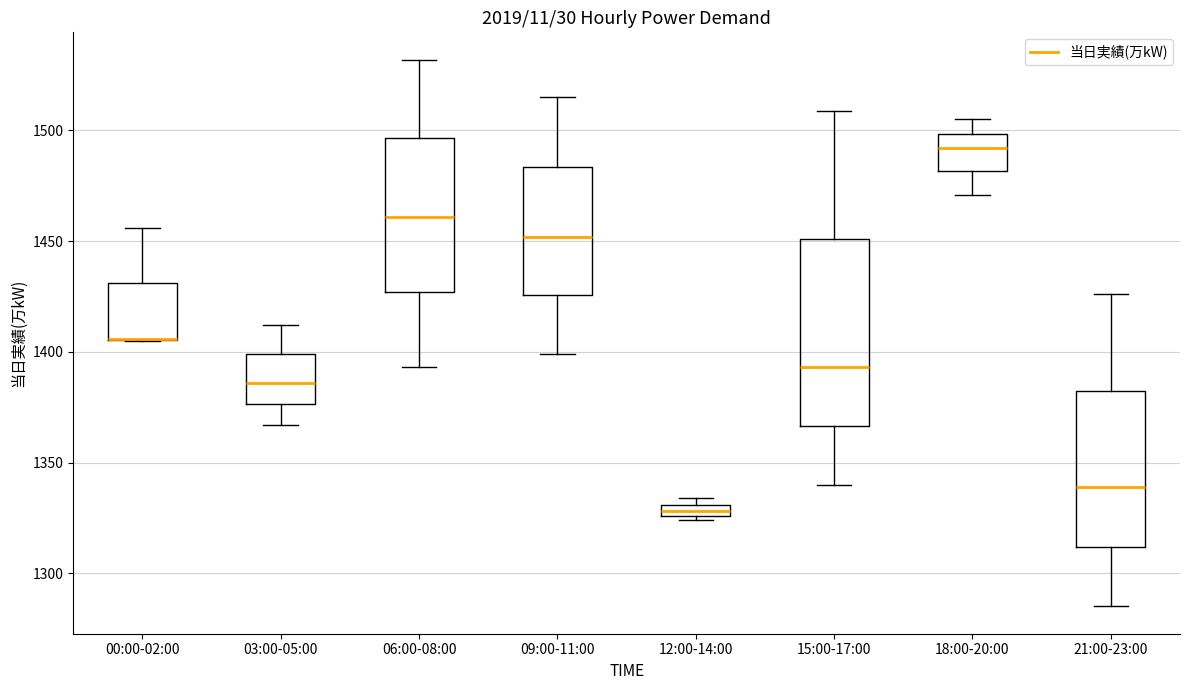

Which box is the tallest, from its lower edge to its upper edge?

15:00-17:00